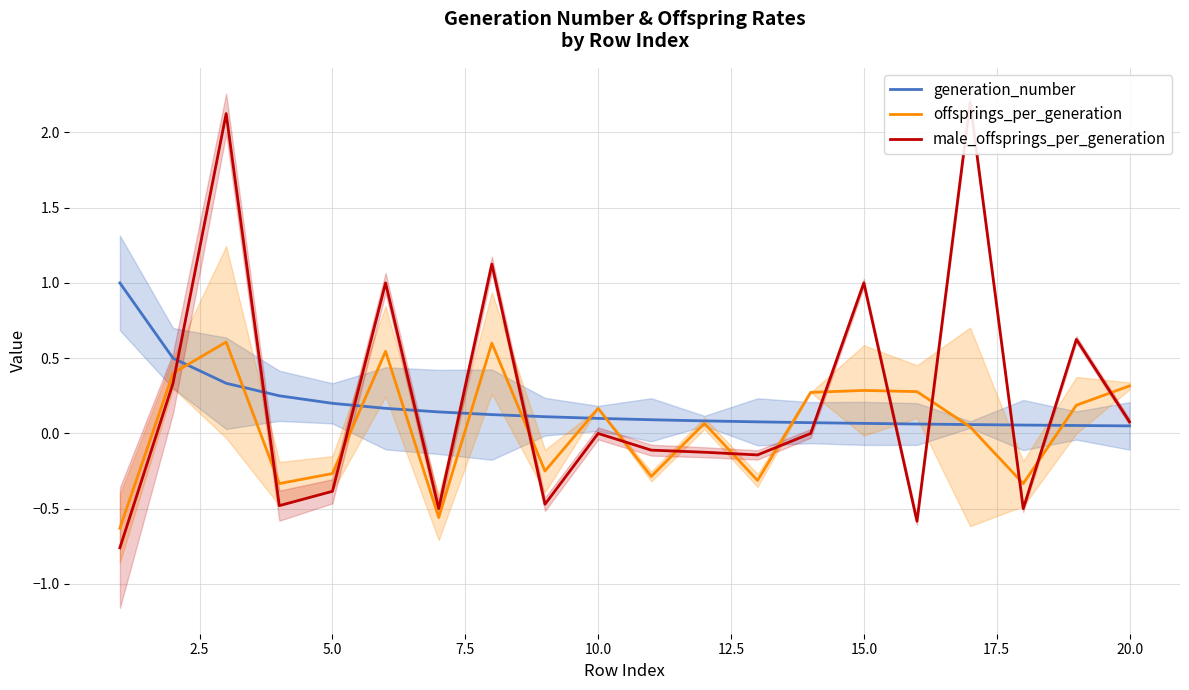

The value of offsprings_per_generation at 15.0 is 0.3. True or false?

True